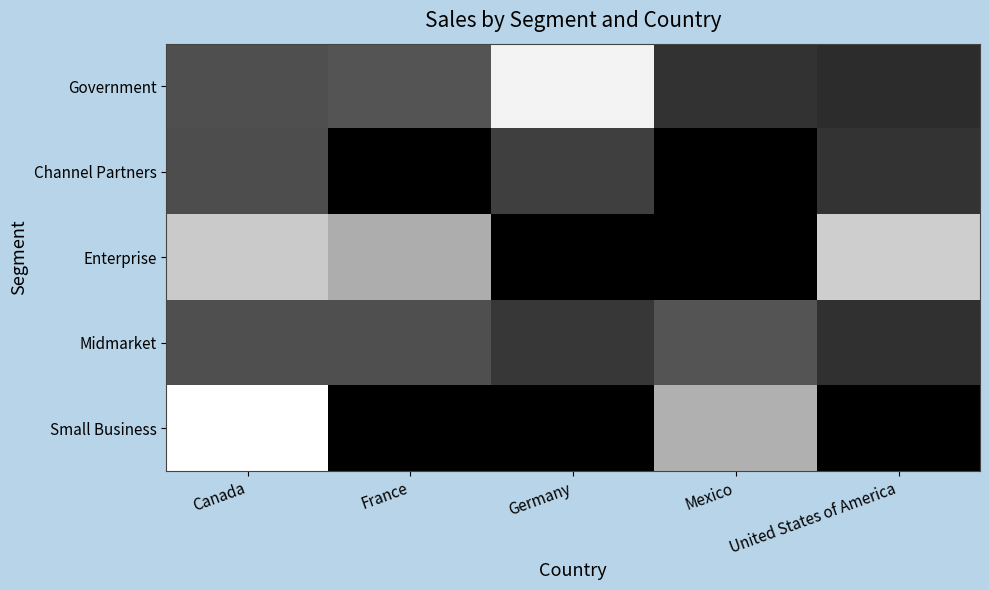

At Germany, list the series in order from largest to smallest.

Government, Channel Partners, Midmarket, Enterprise, Small Business